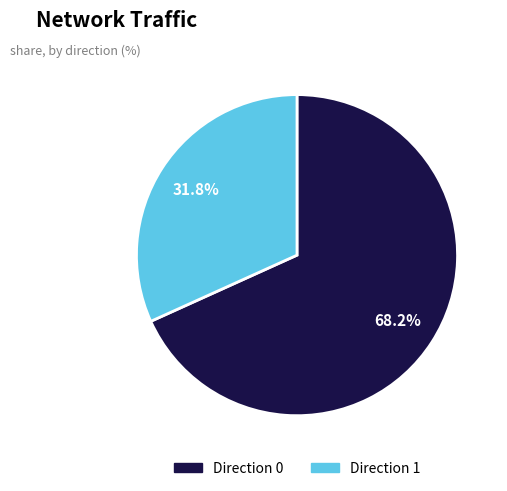

To the nearest percent, what is the difference between the largest and smallest slice percentages?

36%